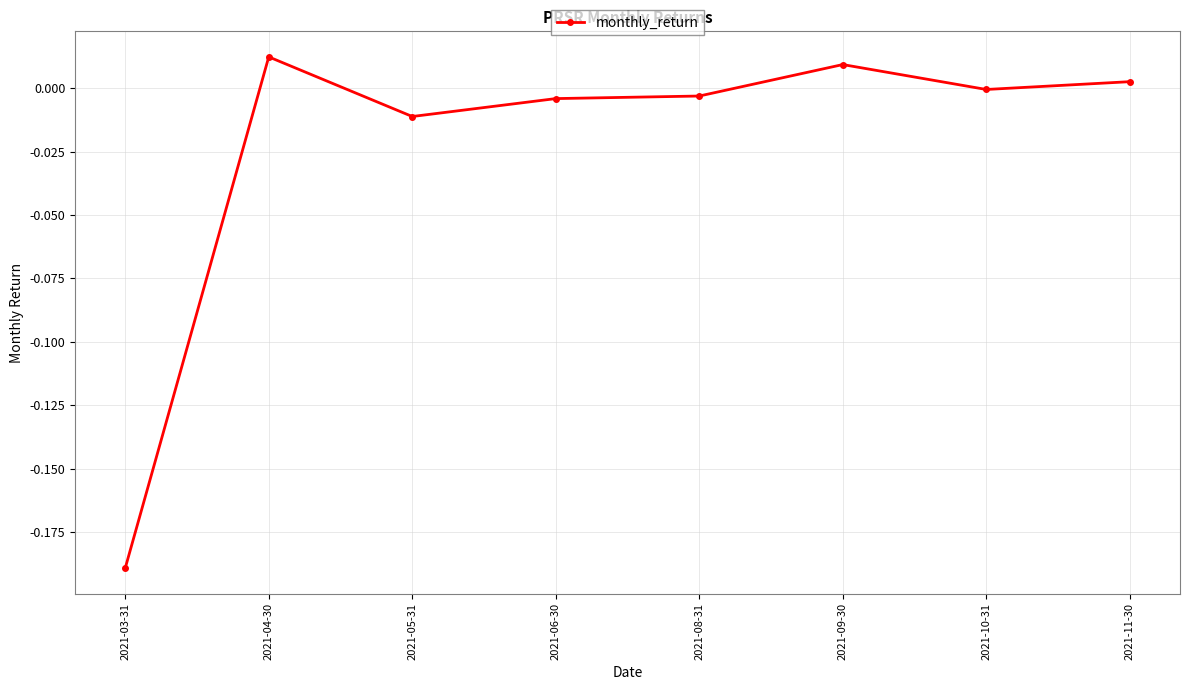

What position from the right is 2021-05-31?

6